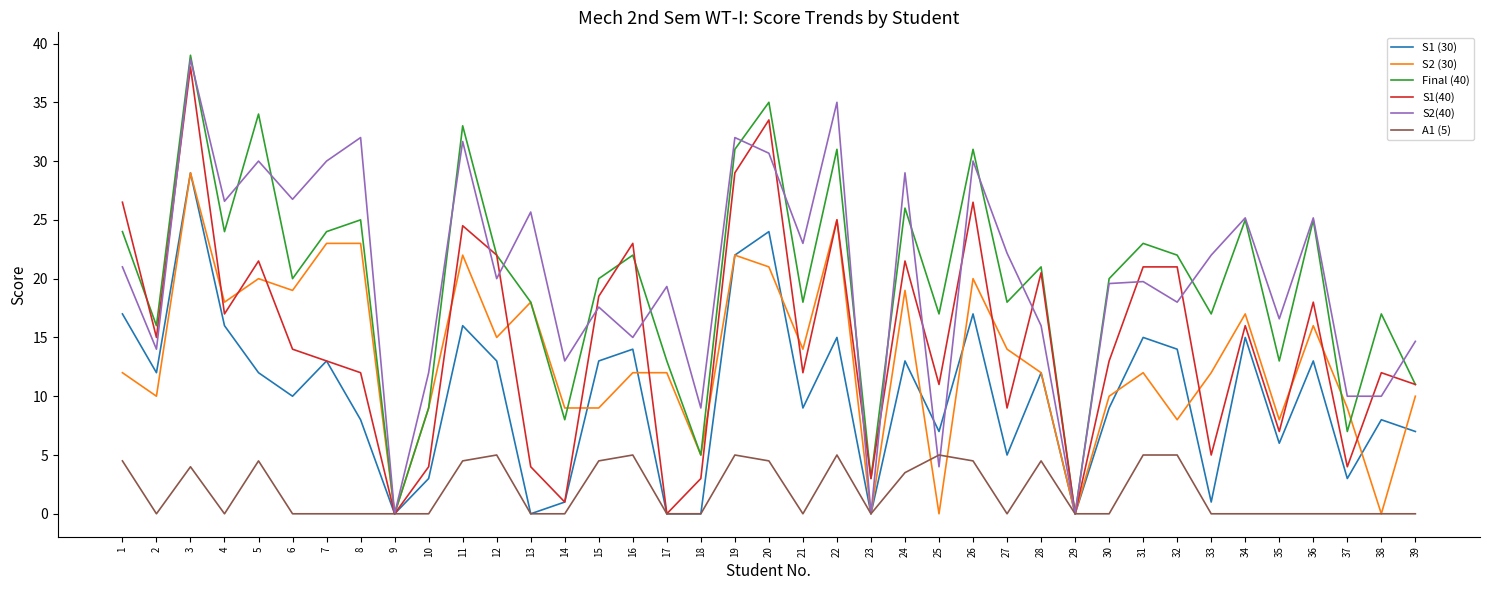

Is this an area chart (filled region under the line)?

No